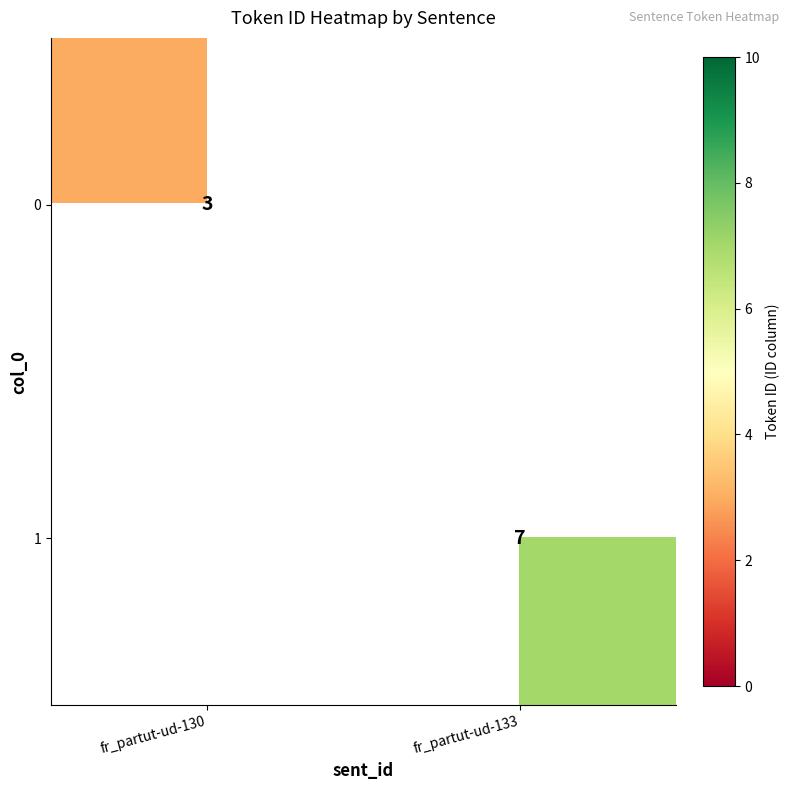

Is it true that 0 equals 3 at fr_partut-ud-130?

True